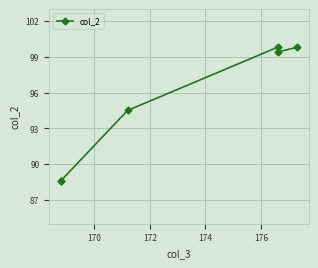

How many data points are above 99?

3